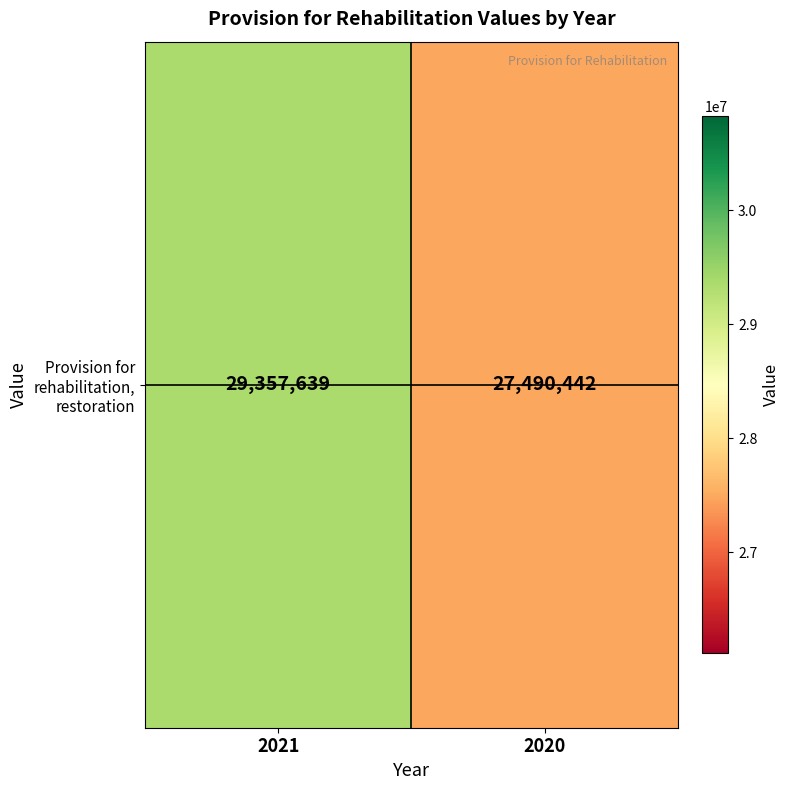

Which label corresponds to the smallest value in the chart?

2020